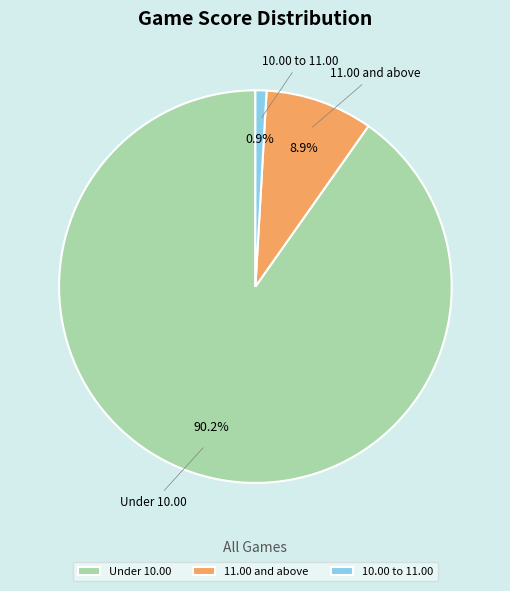

What percentage do 11.00 and above and Under 10.00 together represent?

99.1%